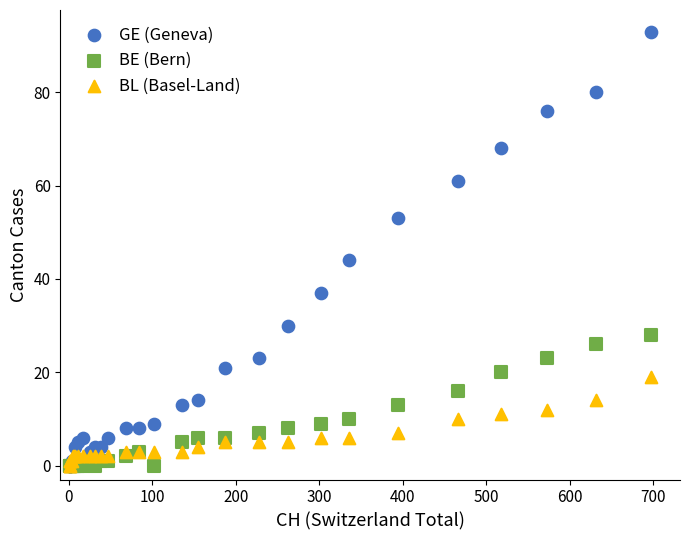

Across all series, what Y value is closest to 46?

44